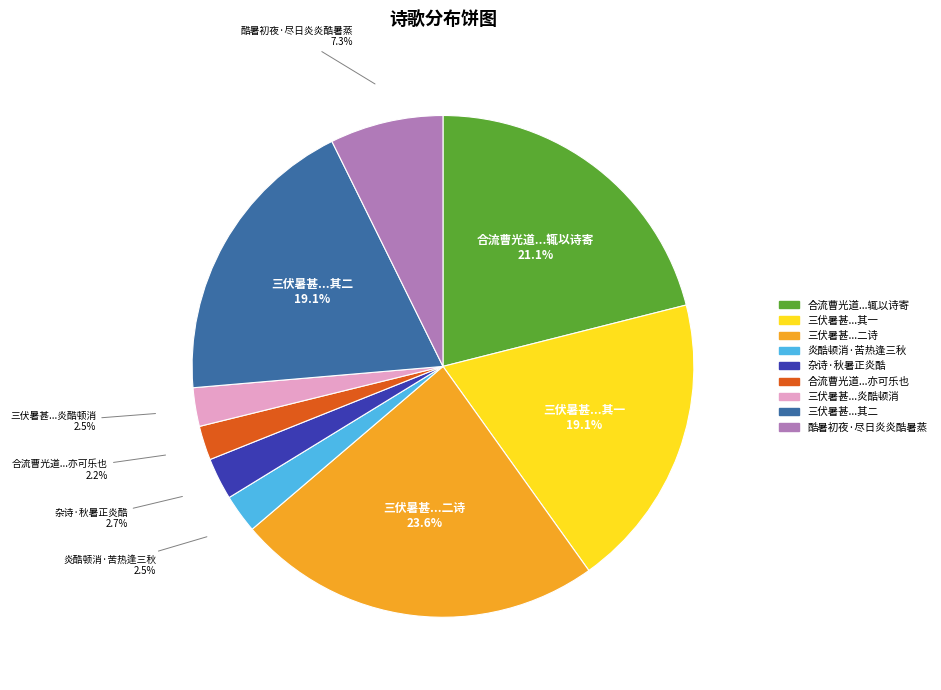

Is there any slice that represents more than half of the pie?

No